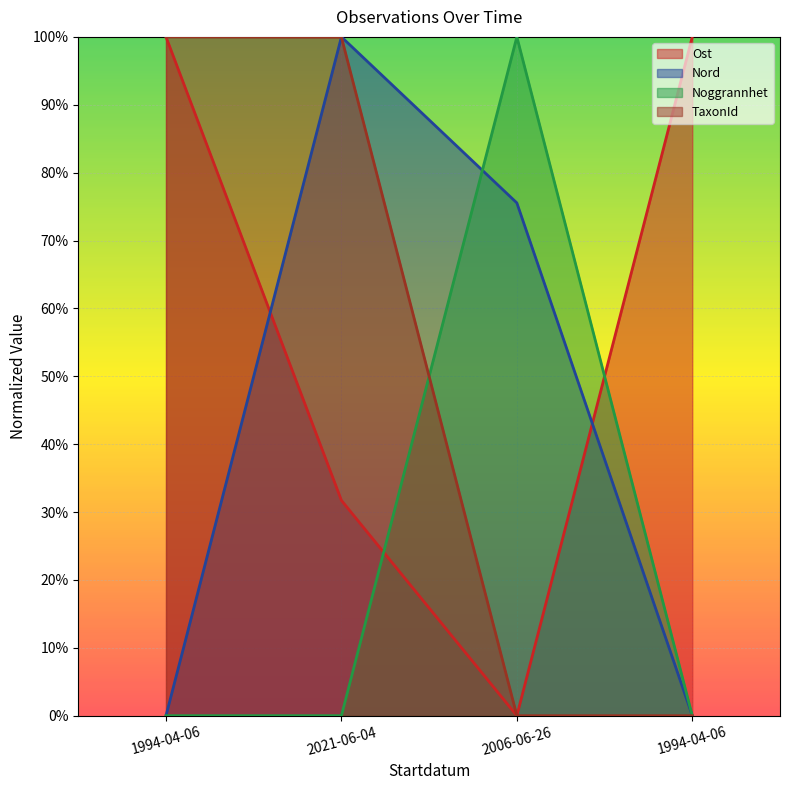

How many interior local valleys does the Ost series have?

1